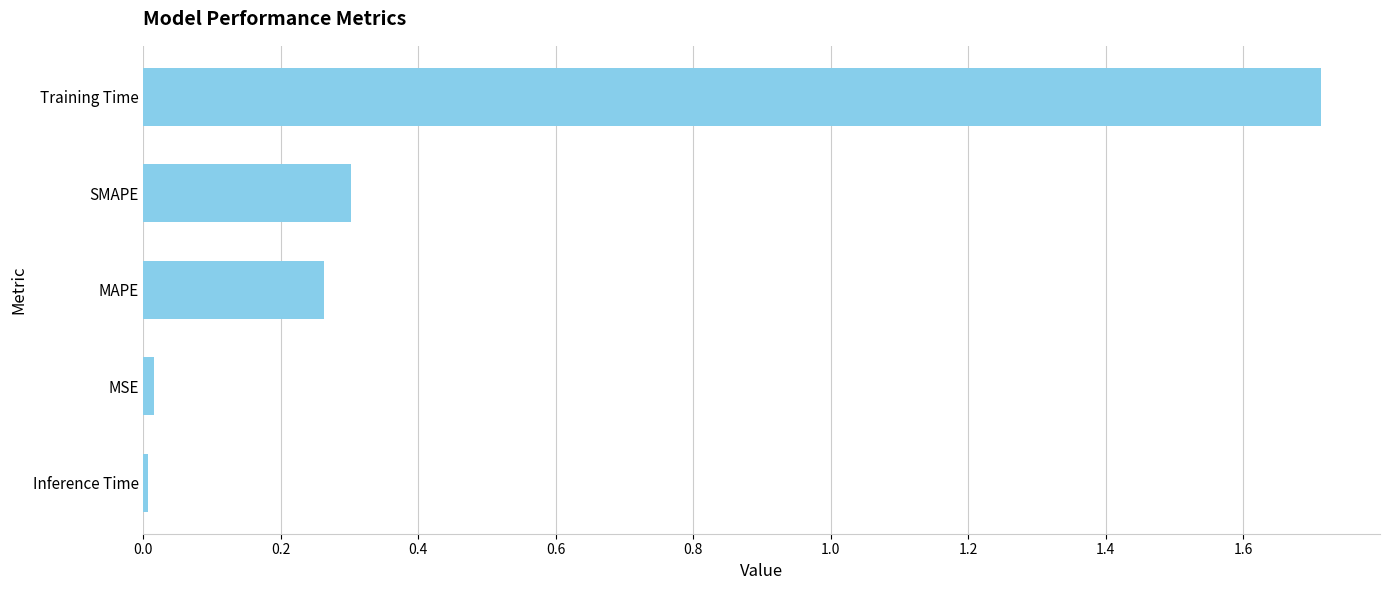

Is it true that the value at Inference Time is 0.0?

True